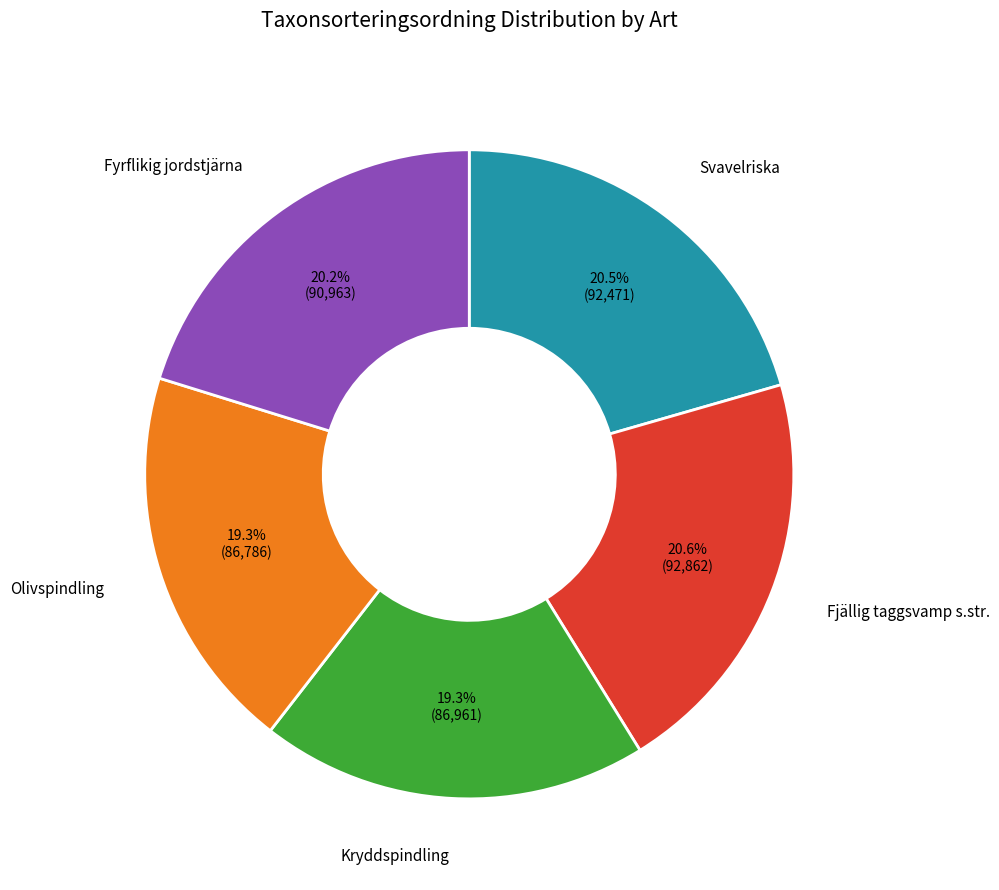

Does any single category account for the majority?

No